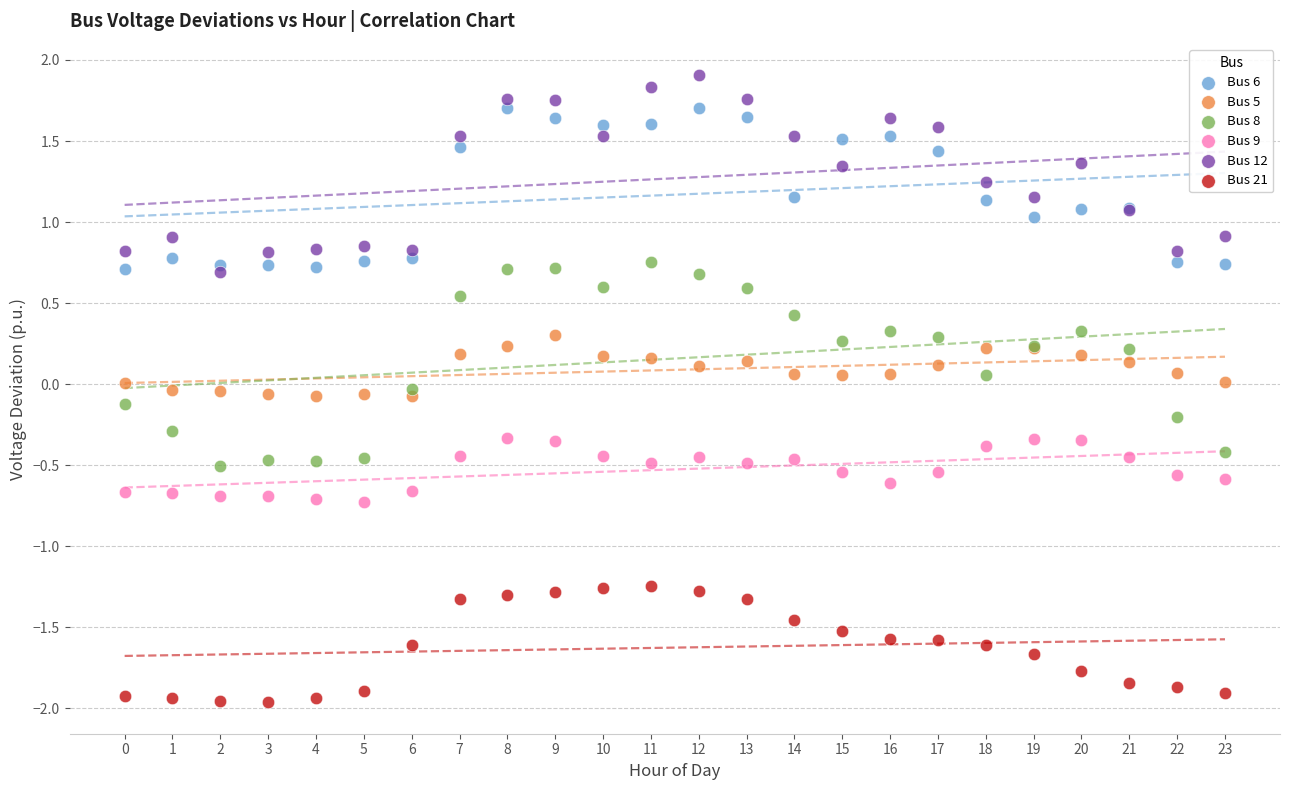

Which series contains the lowest Y value?

Bus 21